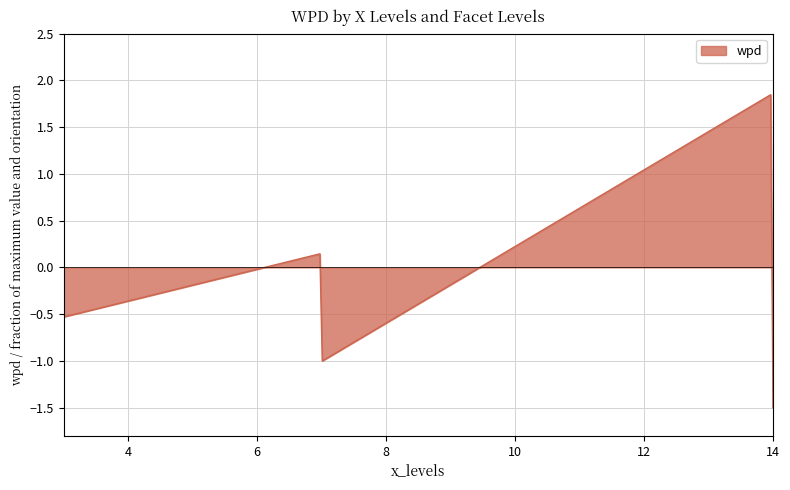

What is the minimum value shown in the chart?

-1.5